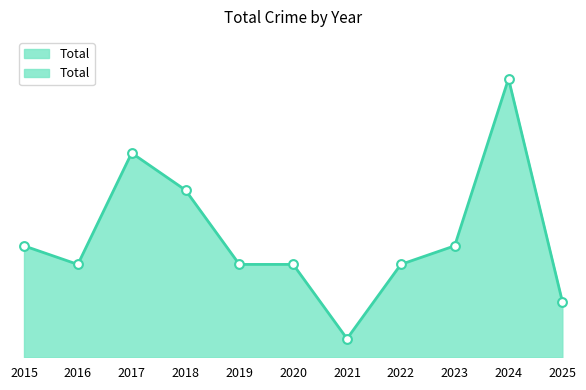

What is the ratio of the value at 2015 to the value at 2019?

1.2